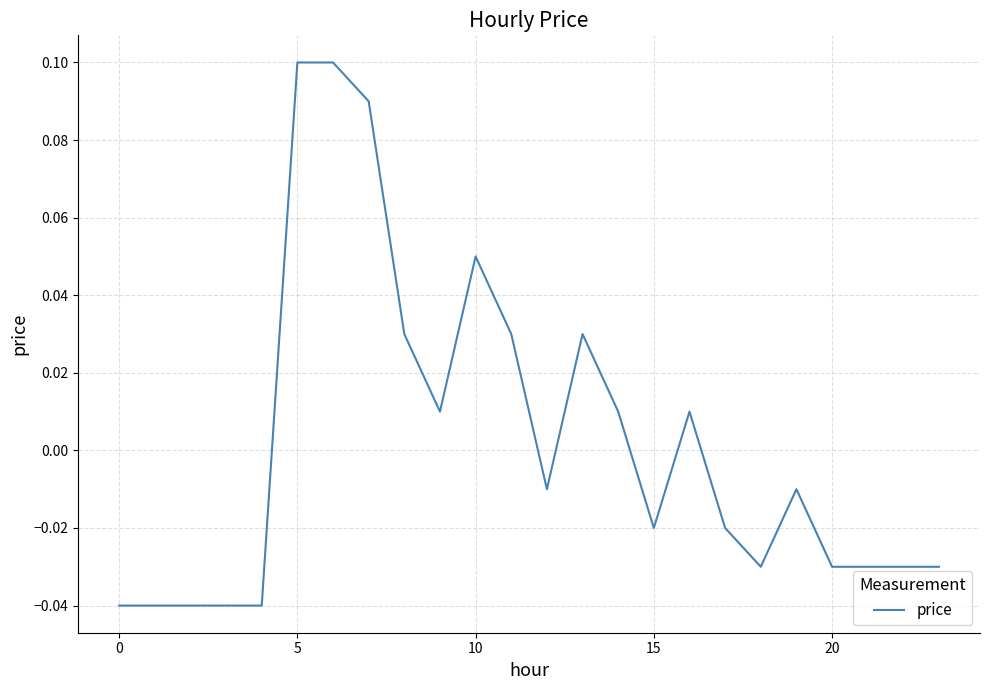

Is this an area chart (filled region under the line)?

No